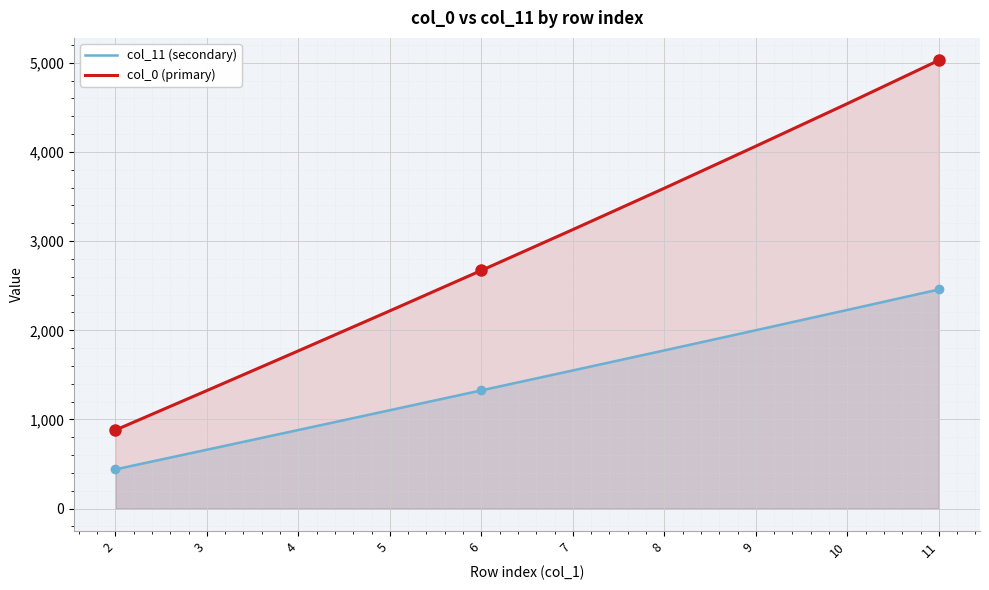

How many lines are shown in the chart?

2